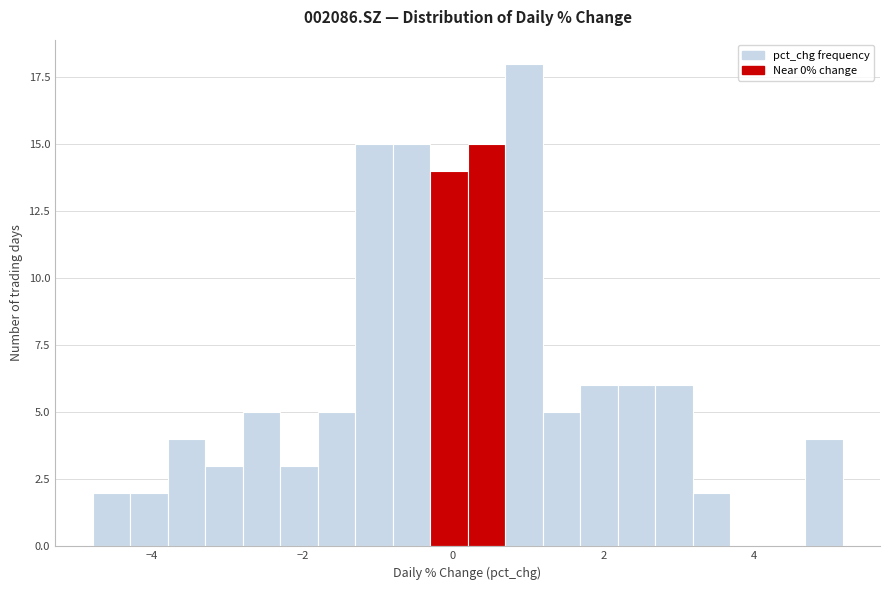

Read against the x-axis, roughly where is the centre of the tallest bar?

1.0